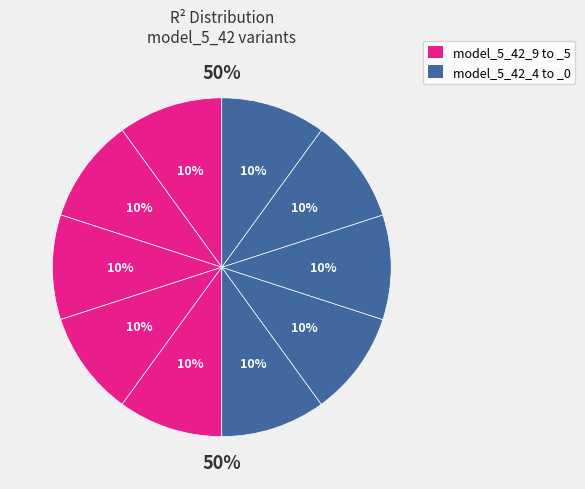

Is it true that model_5_42_3 is 10% of the pie?

True